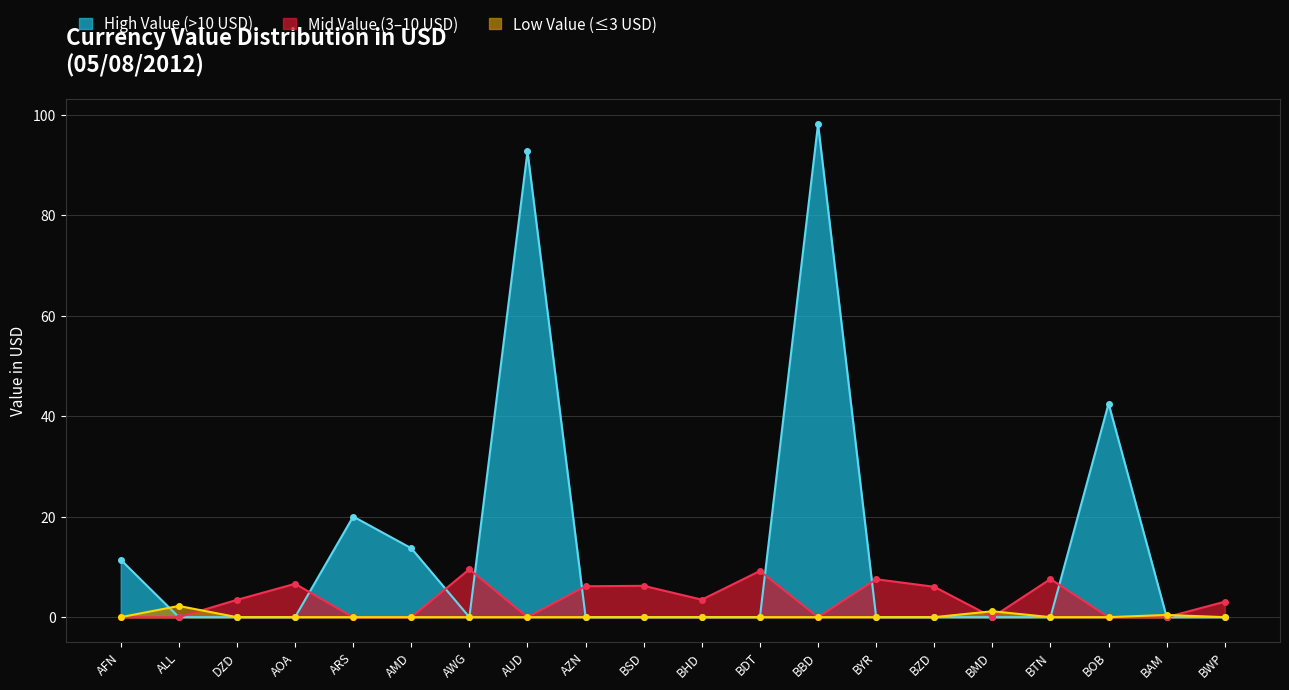

Between ARS and BOB, which series saw the biggest shift?

High Value (>10 USD)